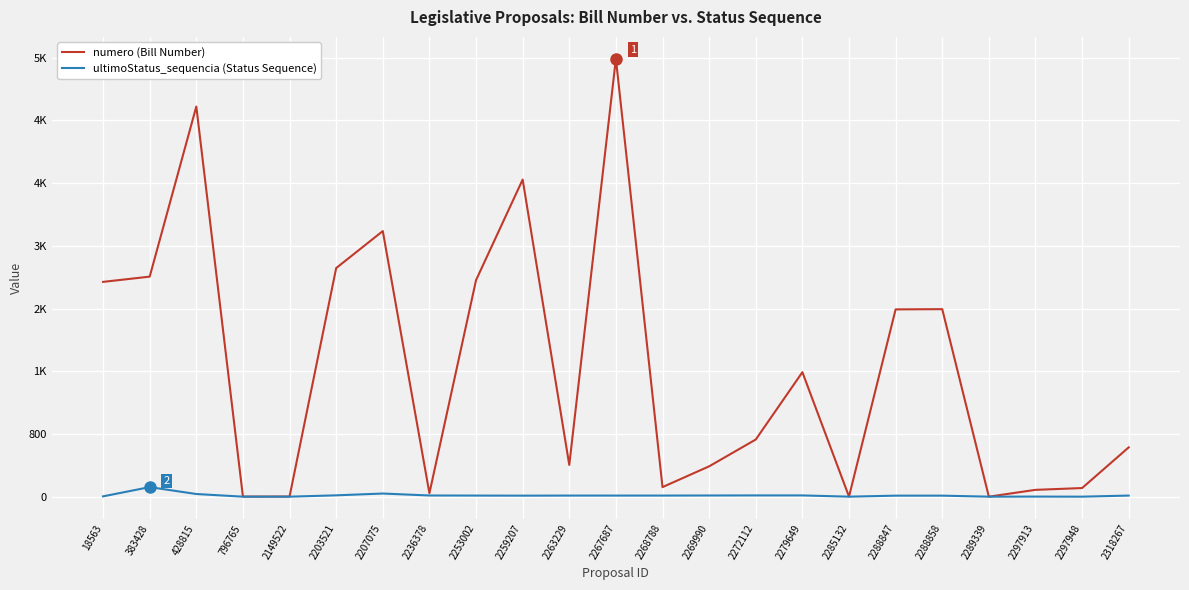

Which has a higher value, 2288847 or 2297948?

2288847